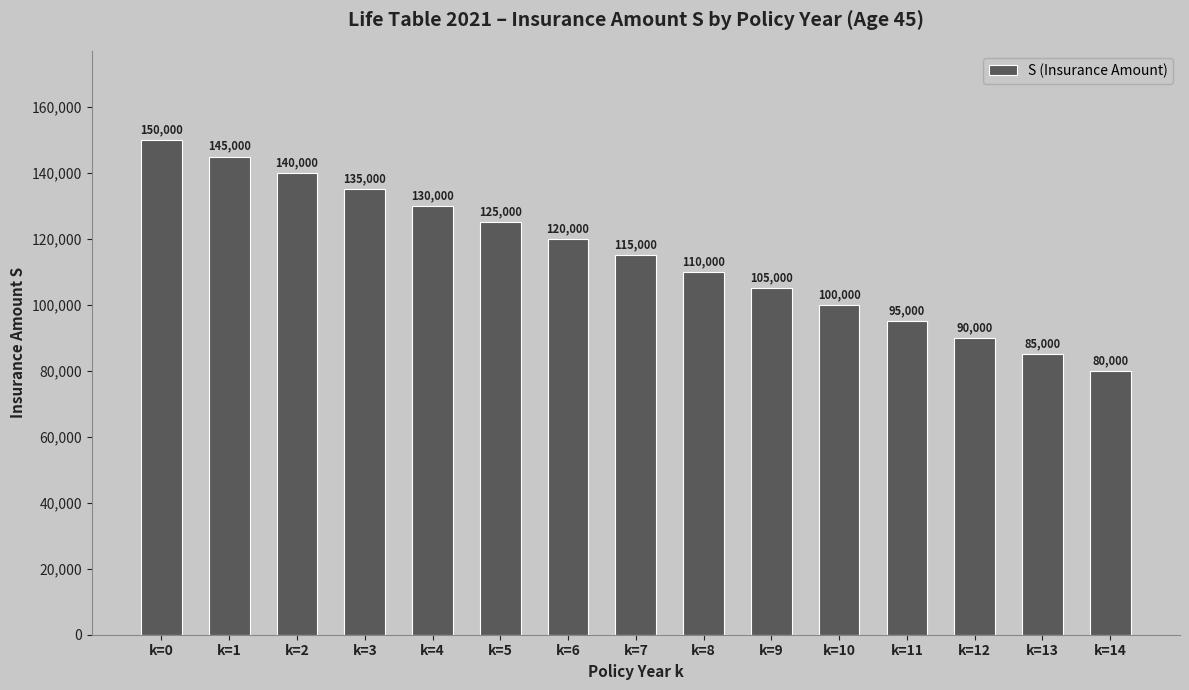

Reading left to right, extract all data points from this chart.

150000	145000	140000	135000	130000	125000	120000	115000	110000	105000	100000	95000	90000	85000	80000